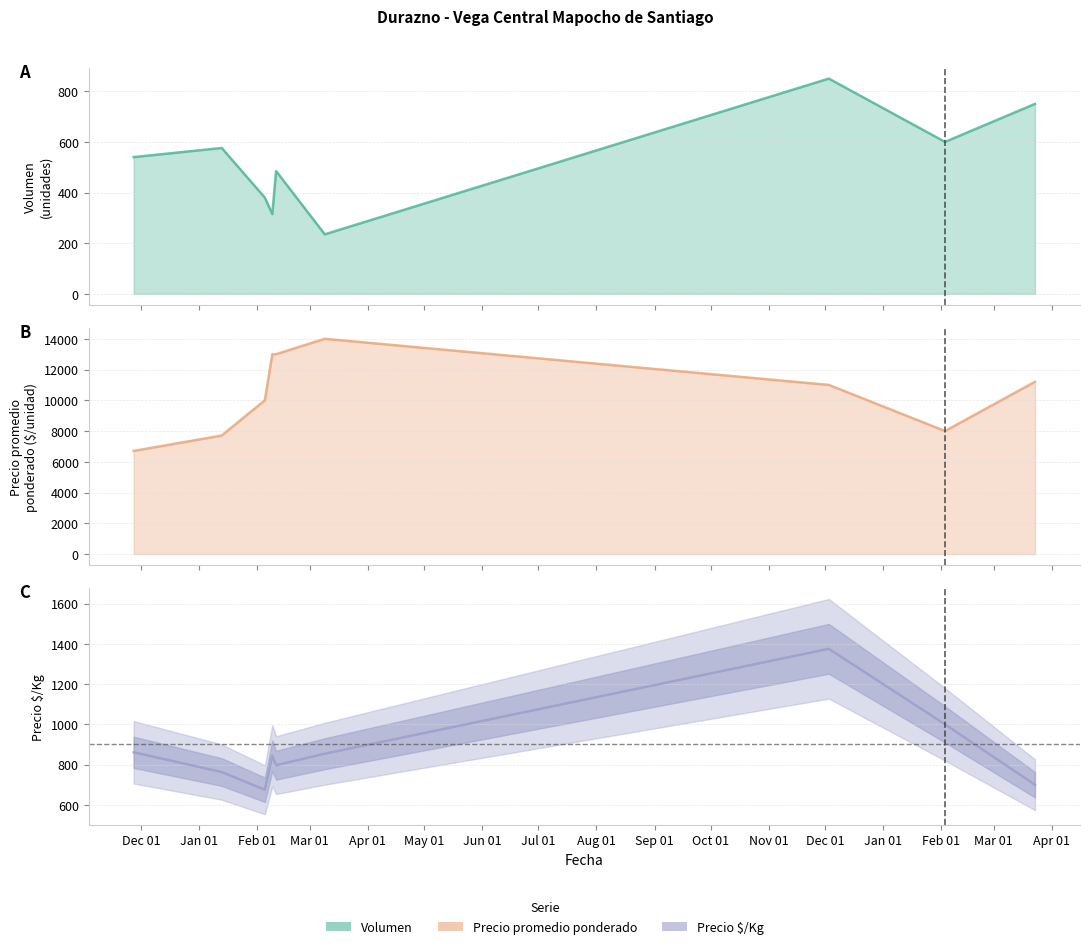

How many data points does each series have?

9